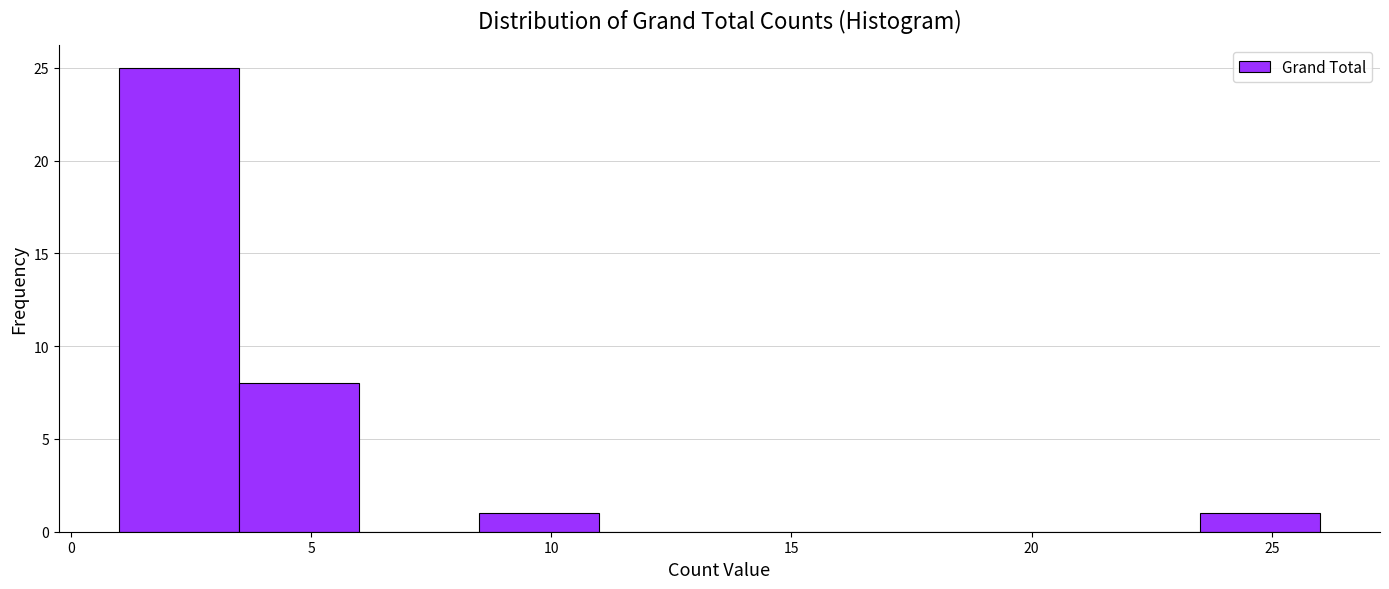

How tall is the bar that spans 23.5 to 26.0 on the x-axis? The values are not printed on the chart, so give them approximately, as read against the axis.

1